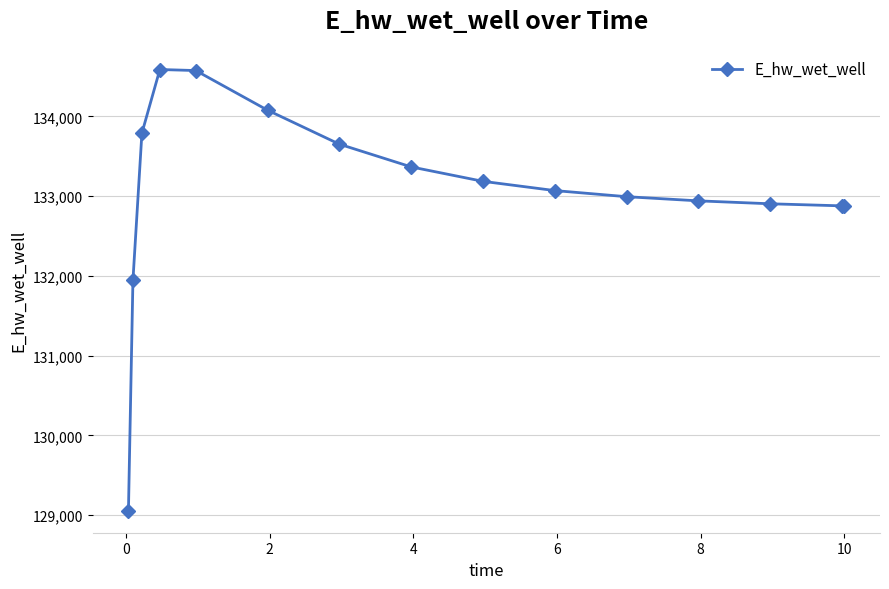

What is the smallest value displayed?

129055.3